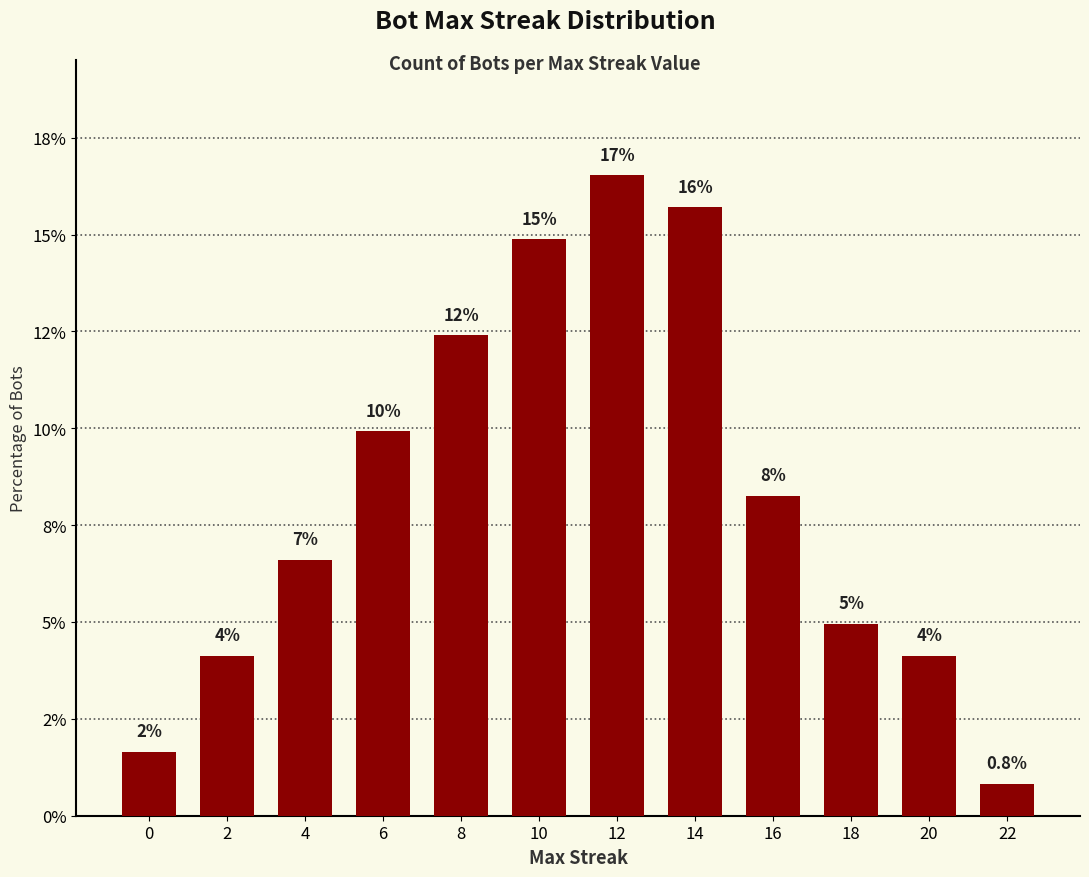

What value does the data have at 22?

0.8